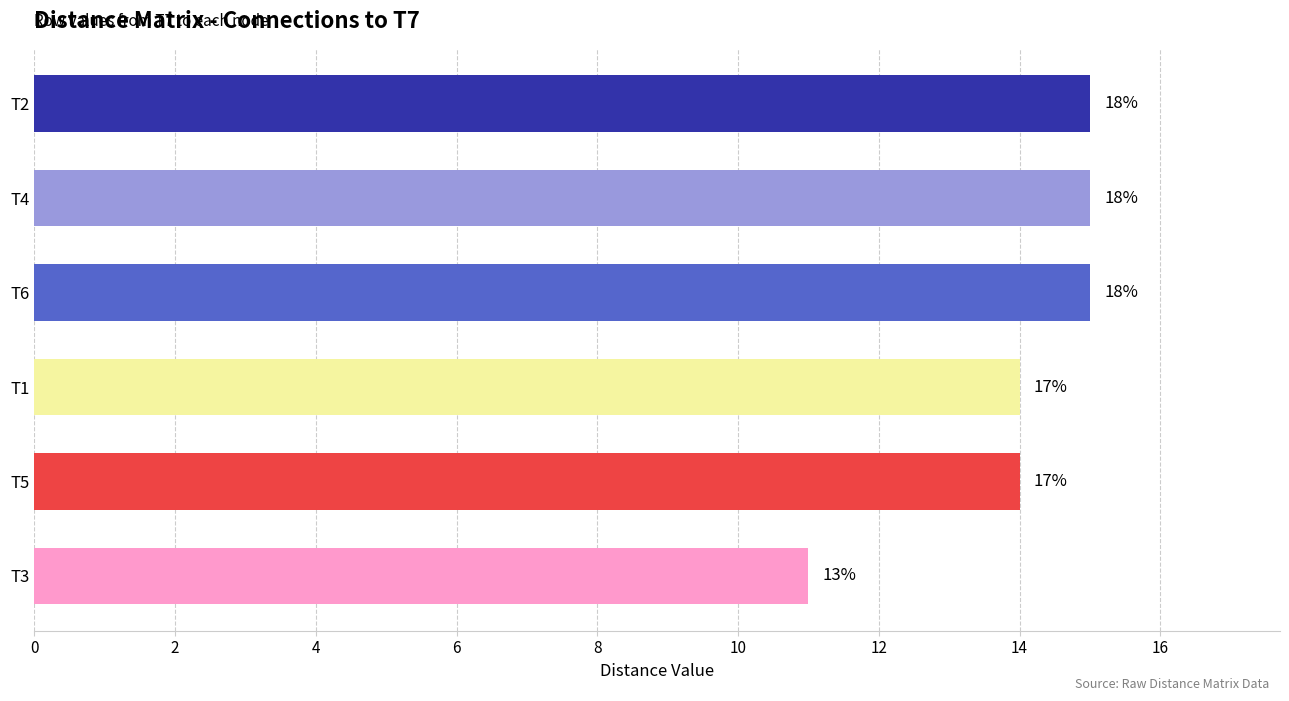

What is the difference between the maximum and minimum values?

4